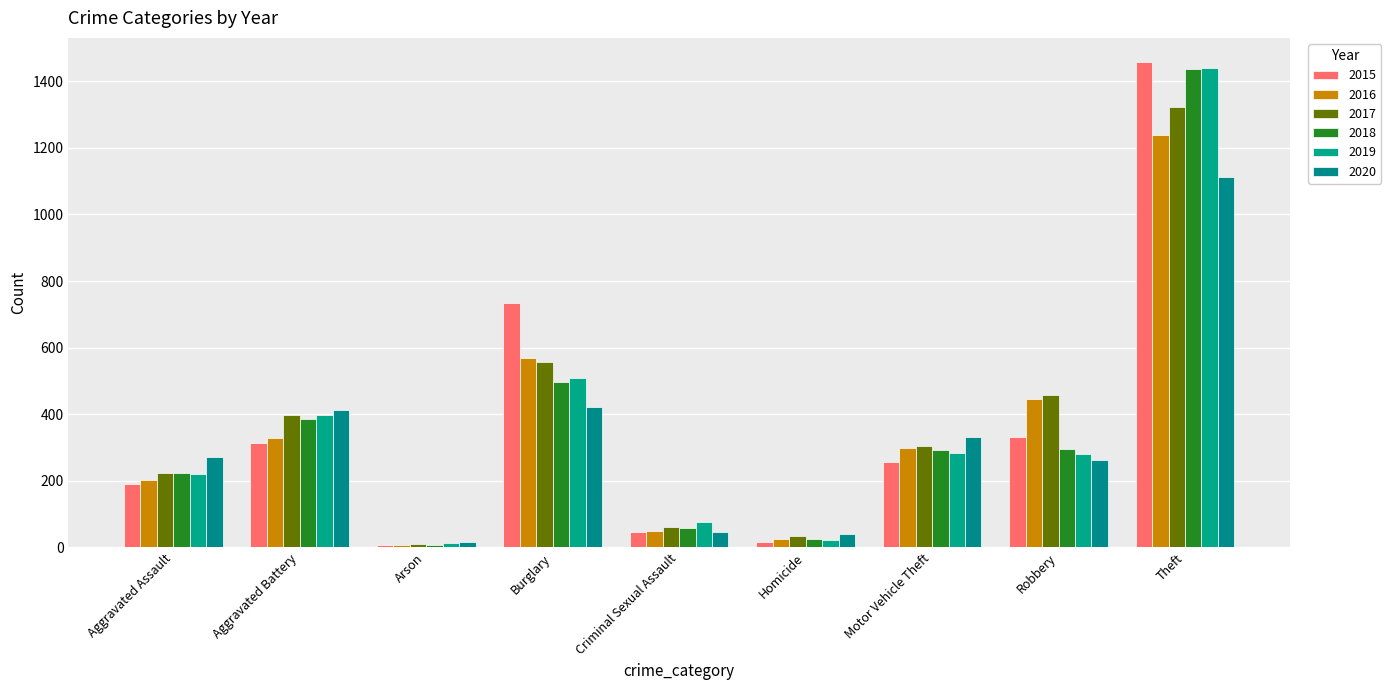

What are all the series names shown in the legend?

2015, 2016, 2017, 2018, 2019, 2020